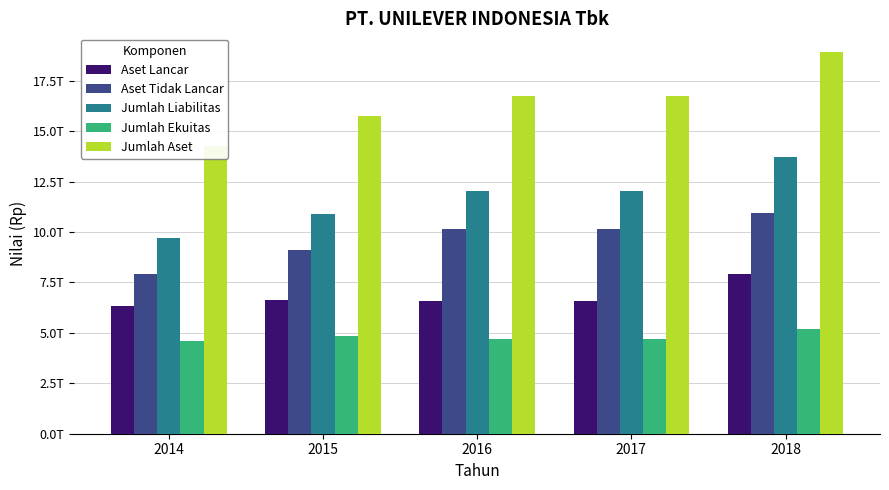

What is the value of the Jumlah Liabilitas bar at the 4th from the left?

12041437000000